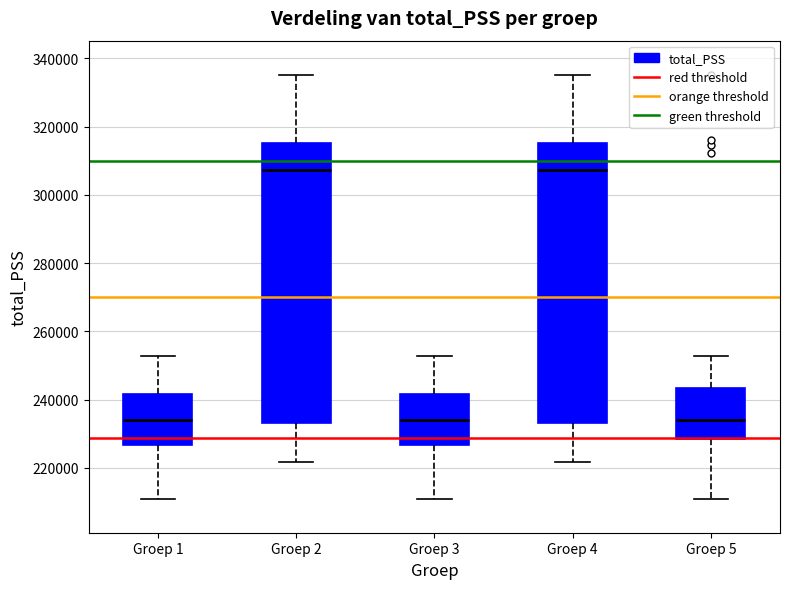

Reading left to right, transcribe this box plot: for each box, give where its median line is, the range the box spans, and where its two whiskers end, as read against the y-axis. The values are not printed on the chart, so give them approximately, as read against the axis.

Groep 1: median 234000, box 226000 to 242000, whiskers 210000 to 252000
Groep 2: median 308000, box 234000 to 316000, whiskers 222000 to 336000
Groep 3: median 234000, box 226000 to 242000, whiskers 210000 to 252000
Groep 4: median 308000, box 234000 to 316000, whiskers 222000 to 336000
Groep 5: median 234000, box 228000 to 244000, whiskers 210000 to 252000